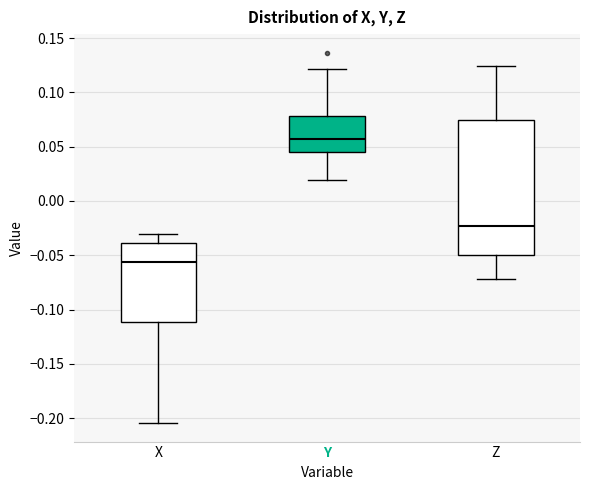

Reading left to right, transcribe this box plot: for each box, give where its median line is, the range the box spans, and where its two whiskers end, as read against the y-axis. The values are not printed on the chart, so give them approximately, as read against the axis.

X: median -0.055, box -0.110 to -0.040, whiskers -0.205 to -0.030
Y: median 0.055, box 0.045 to 0.080, whiskers 0.020 to 0.120
Z: median -0.025, box -0.050 to 0.075, whiskers -0.070 to 0.125